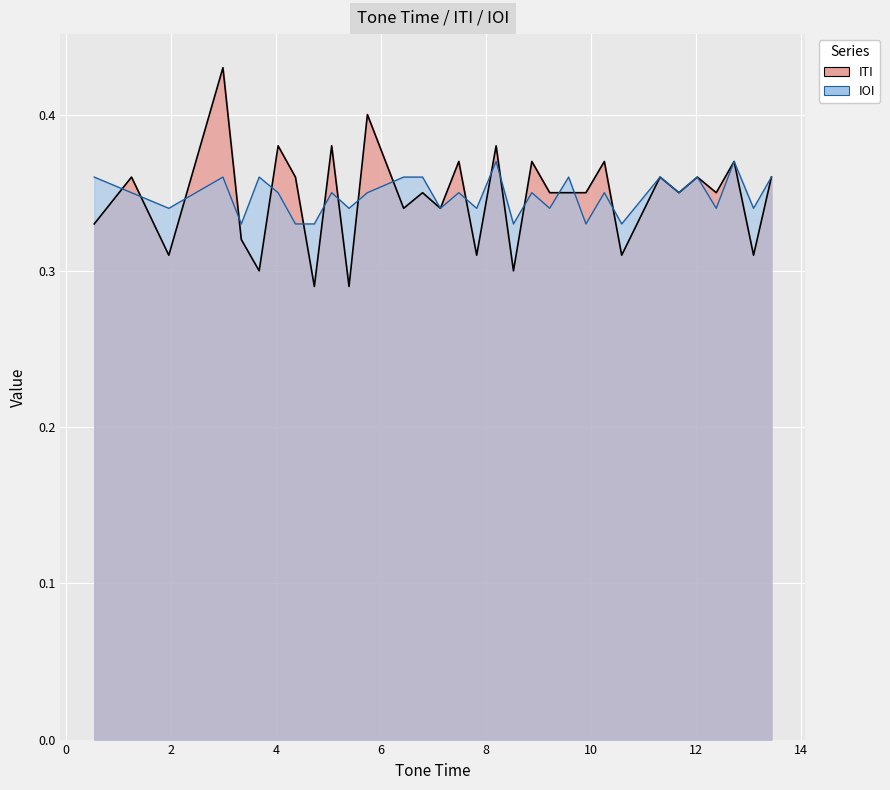

Where is the first local minimum for IOI?

2